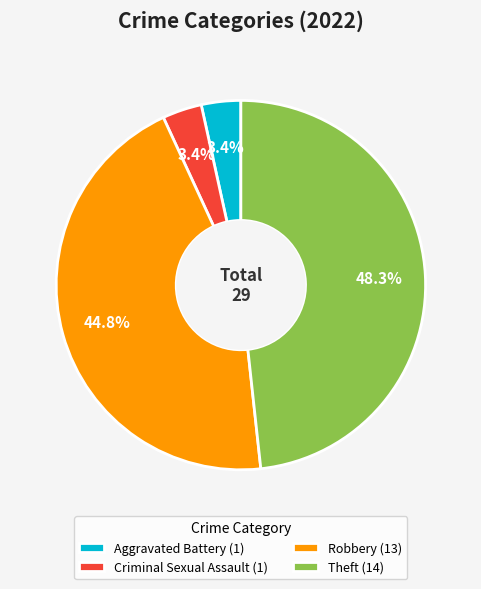

Which slice is the largest?

Theft (14)